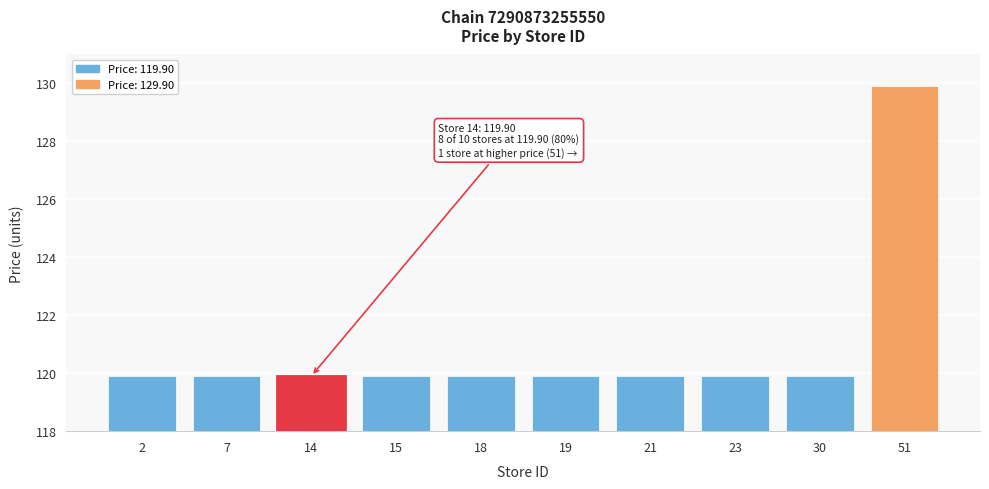

Reading left to right, extract all data points from this chart.

2=119.9	7=119.9	14=119.9	15=119.9	18=119.9	19=119.9	21=119.9	23=119.9	30=119.9	51=129.9